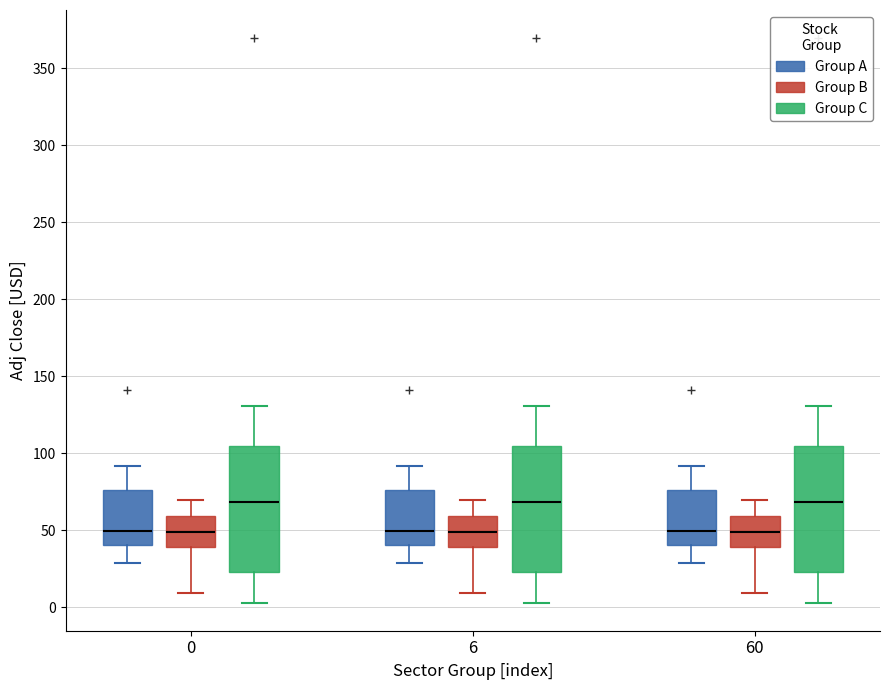

Reading left to right, transcribe this box plot: for each box, give where its median line is, the range the box spans, and where its two whiskers end, as read against the y-axis. The values are not printed on the chart, so give them approximately, as read against the axis.

0 (Group A): median 50, box 40 to 75, whiskers 30 to 90
0 (Group B): median 50, box 40 to 60, whiskers 10 to 70
0 (Group C): median 70, box 25 to 105, whiskers 5 to 130
6 (Group A): median 50, box 40 to 75, whiskers 30 to 90
6 (Group B): median 50, box 40 to 60, whiskers 10 to 70
6 (Group C): median 70, box 25 to 105, whiskers 5 to 130
60 (Group A): median 50, box 40 to 75, whiskers 30 to 90
60 (Group B): median 50, box 40 to 60, whiskers 10 to 70
60 (Group C): median 70, box 25 to 105, whiskers 5 to 130